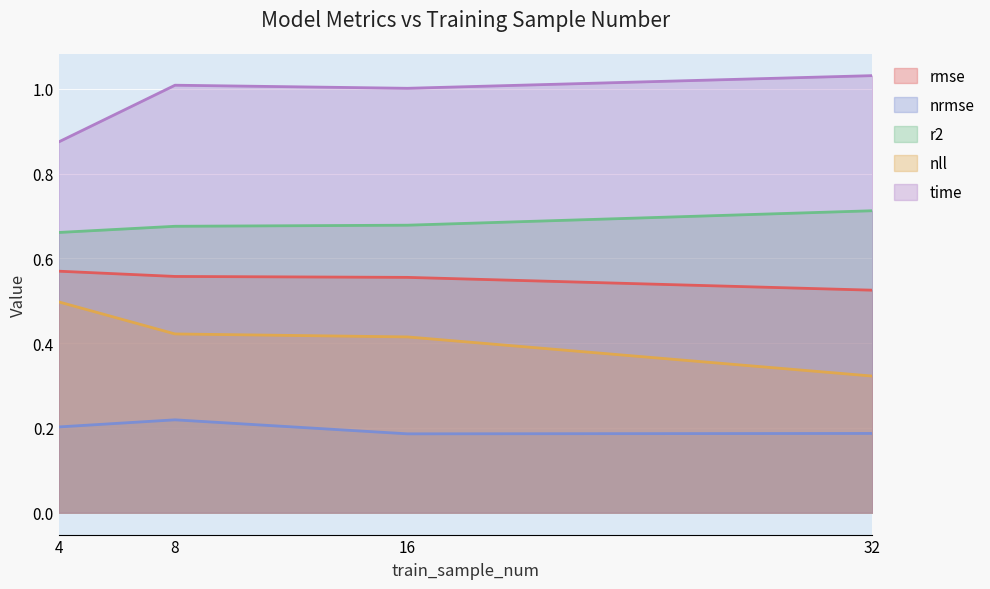

Where is the first local maximum for time?

8